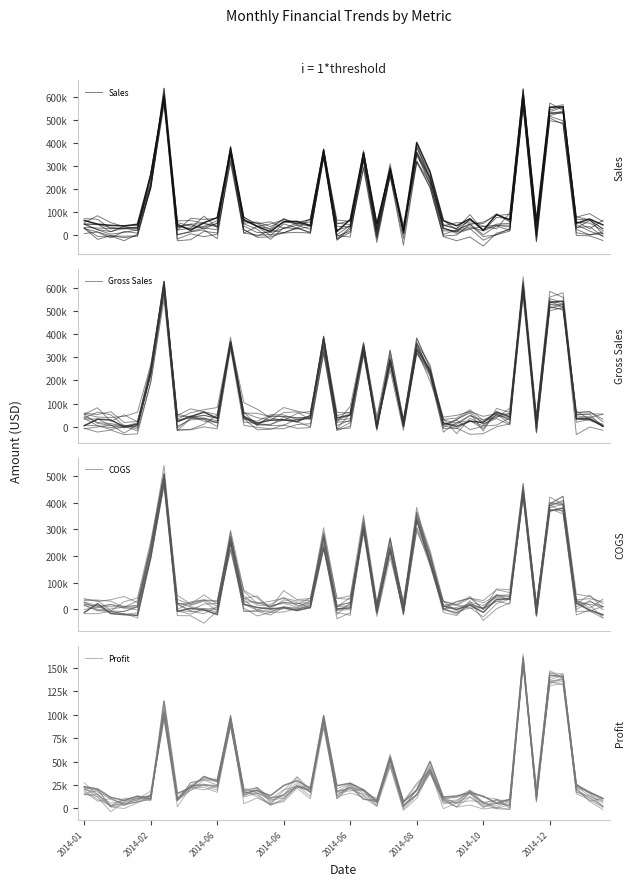

How many values in the Gross Sales series exceed 33607?

20